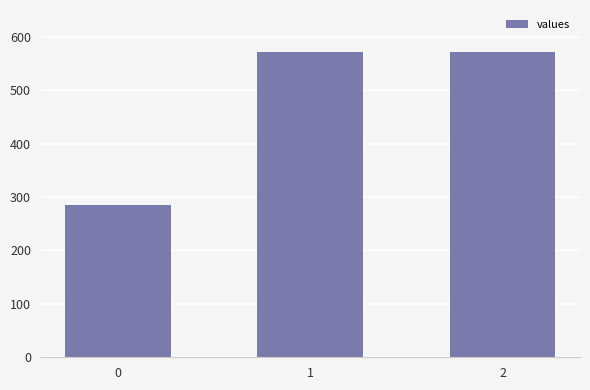

Reading left to right, list all the values displayed in this chart.

0=285.7	1=571.4	2=571.4